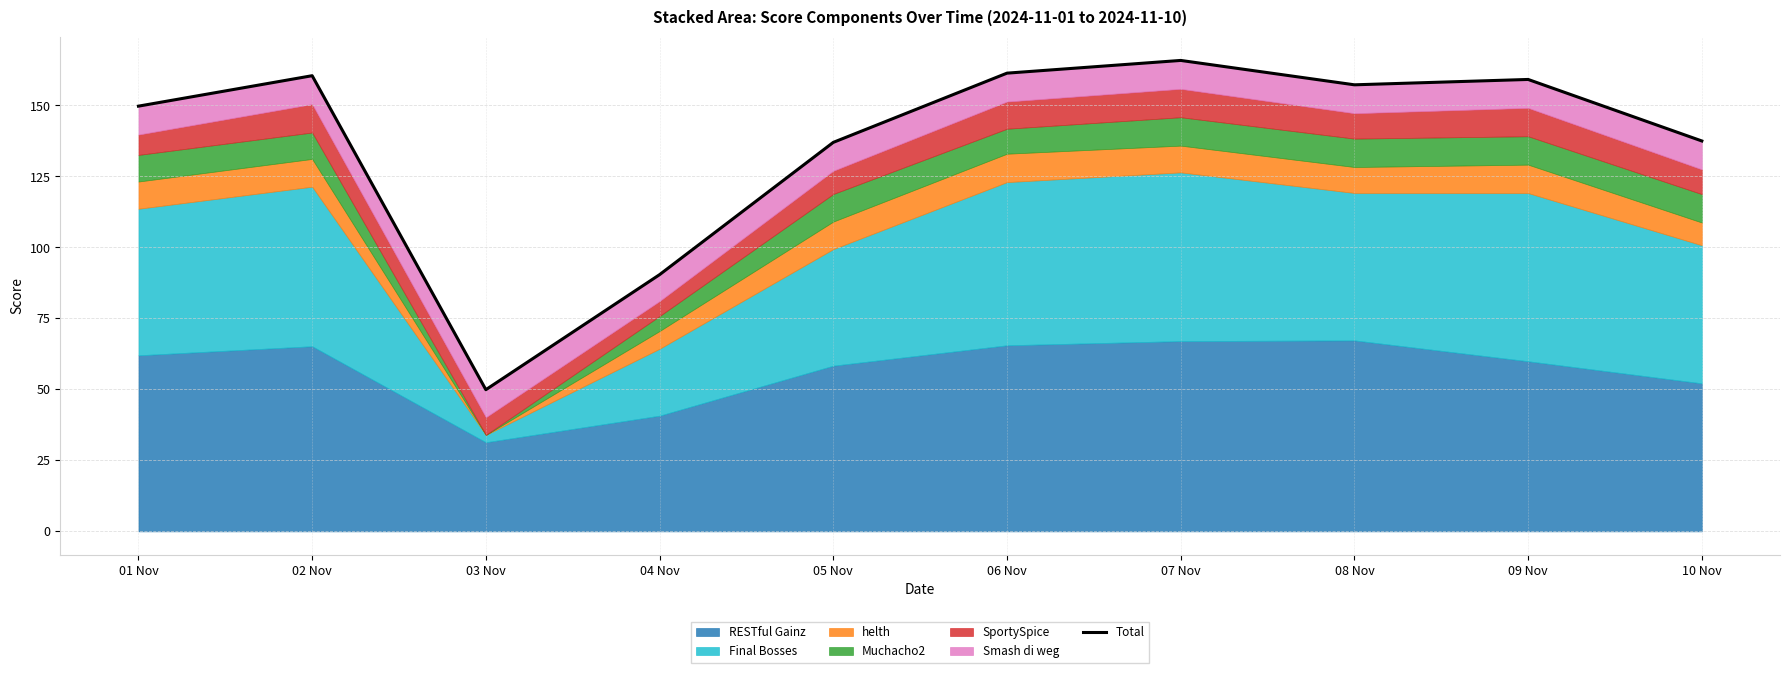

Rank the categories by value from lowest to highest.

03 Nov, 04 Nov, 05 Nov, 10 Nov, 01 Nov, 08 Nov, 09 Nov, 02 Nov, 06 Nov, 07 Nov